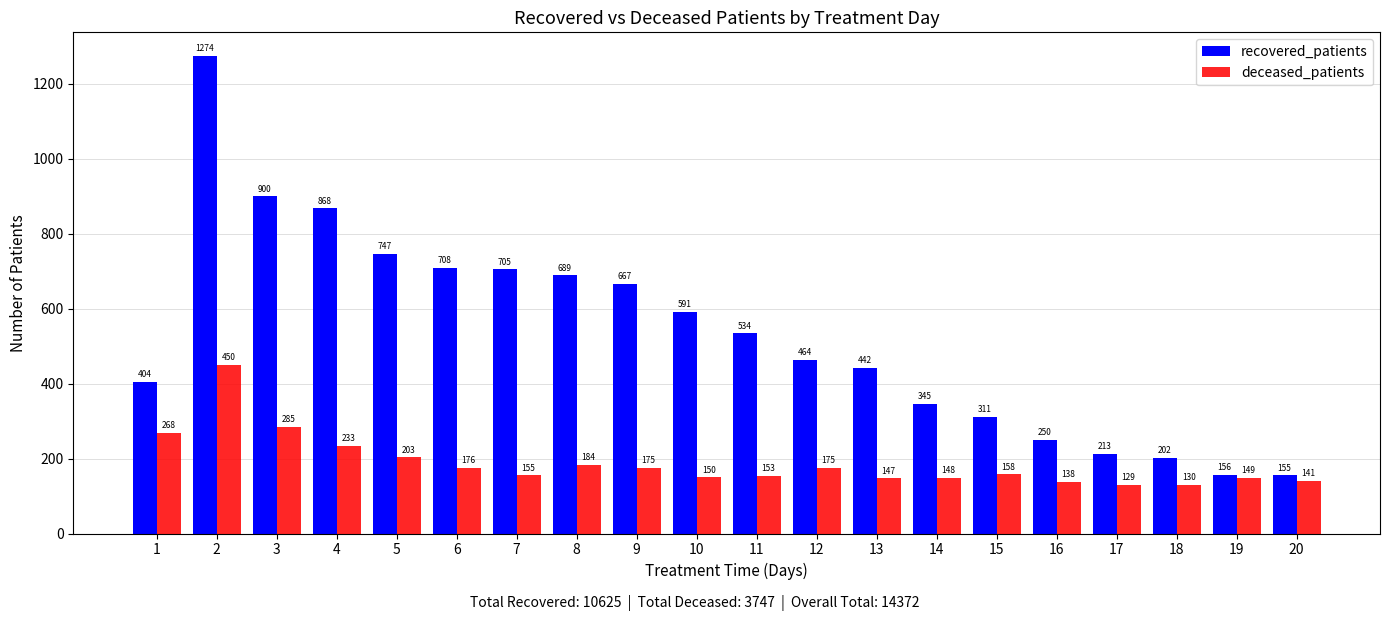

What is the average value of the recovered_patients series?

531